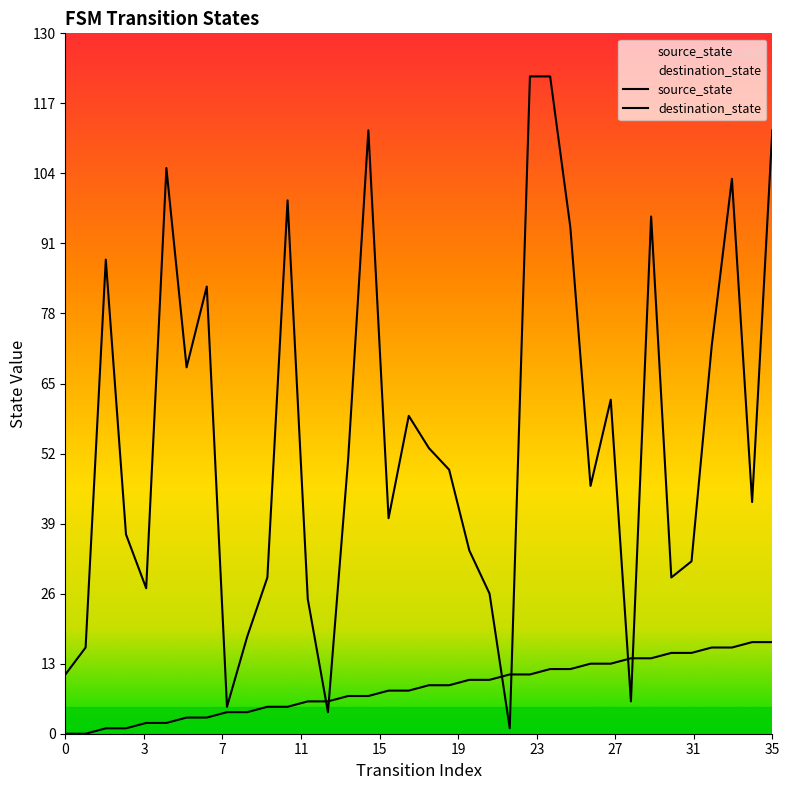

Where does the destination_state series first go above 49?

2